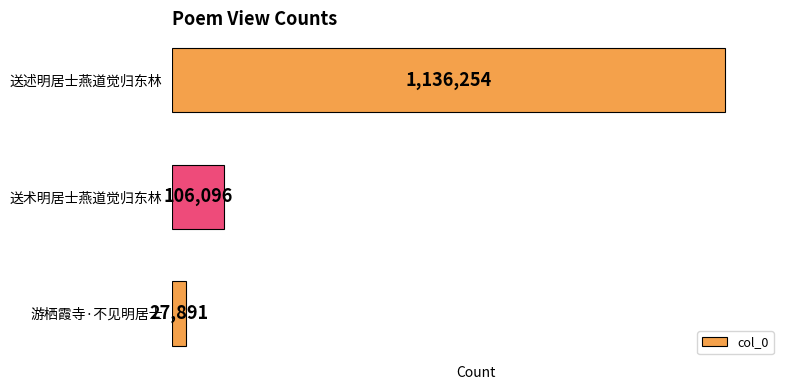

Rank the categories by value from highest to lowest.

送述明居士燕道觉归东林, 送术明居士燕道觉归东林, 游栖霞寺·不见明居士